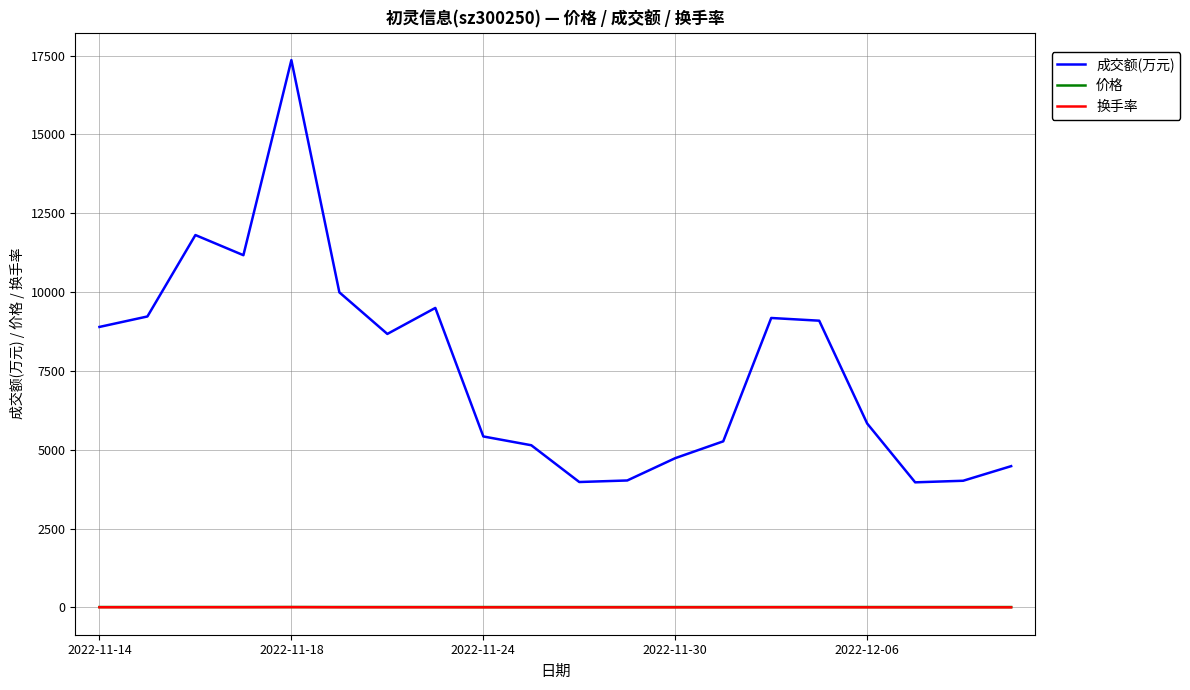

Which series has the widest spread of values?

成交额(万元)